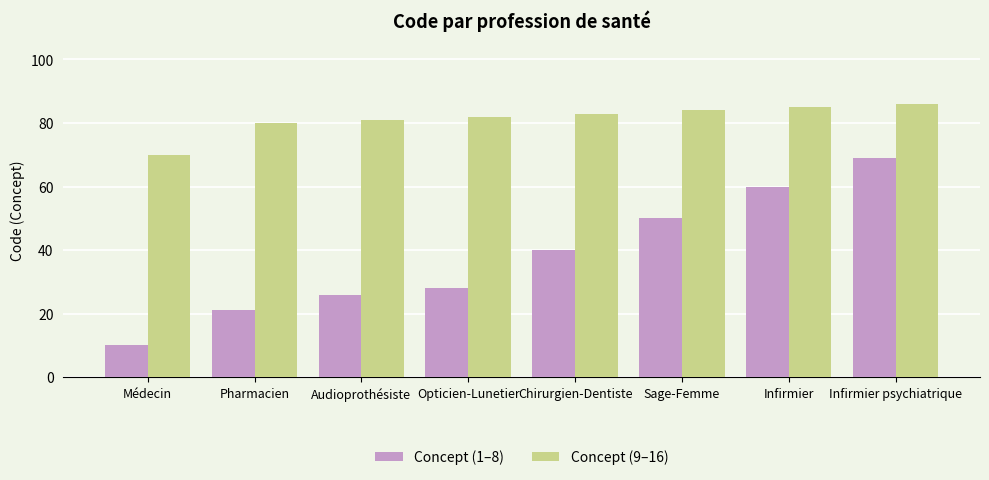

The Concept (9–16) series shows 20 at Médecin. True or false?

False